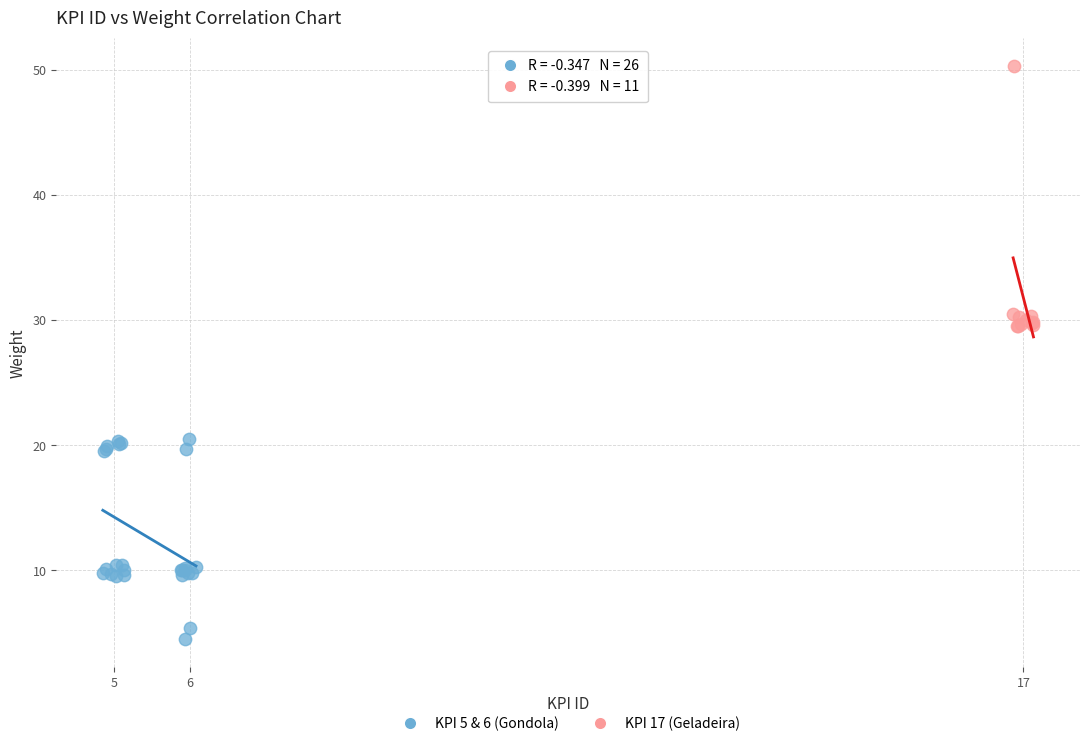

Which series contains the highest Y value?

KPI 17 (Geladeira)